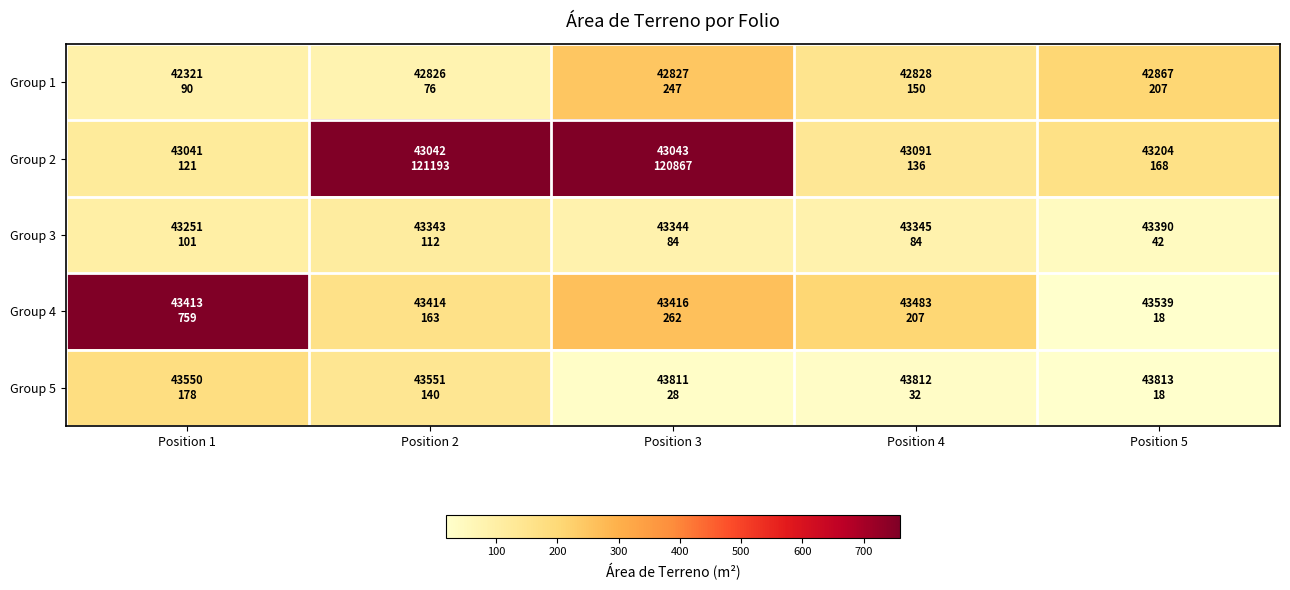

At how many categories does at least one series exceed 38957?

2